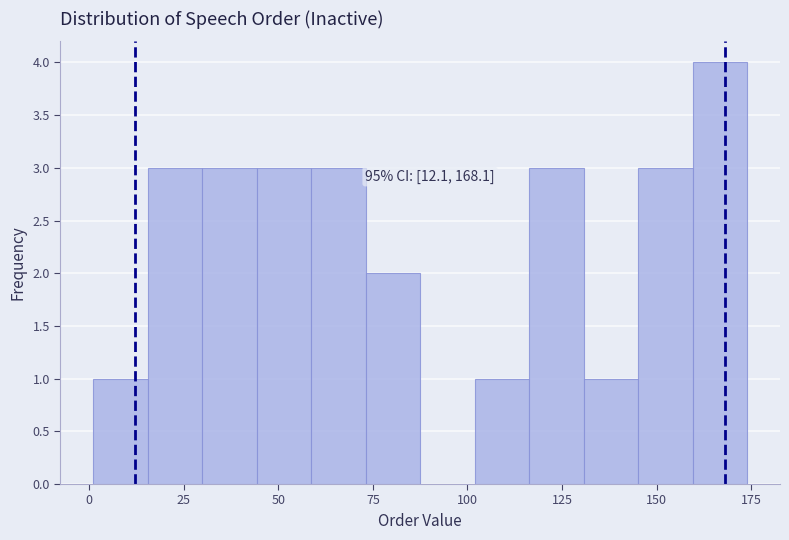

Around what value on the x-axis is the tallest bar? Give the approximate position of its centre, as read against the axis.

165